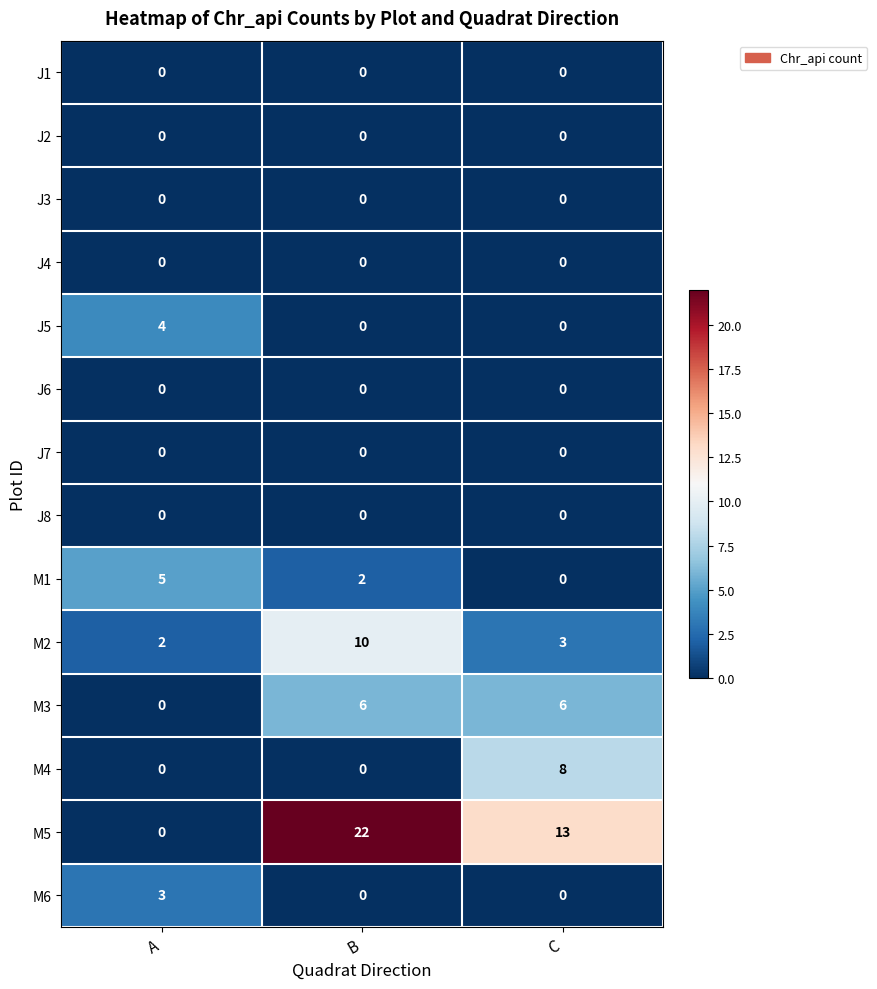

True or false: J3 has a value of 0 at C.

True